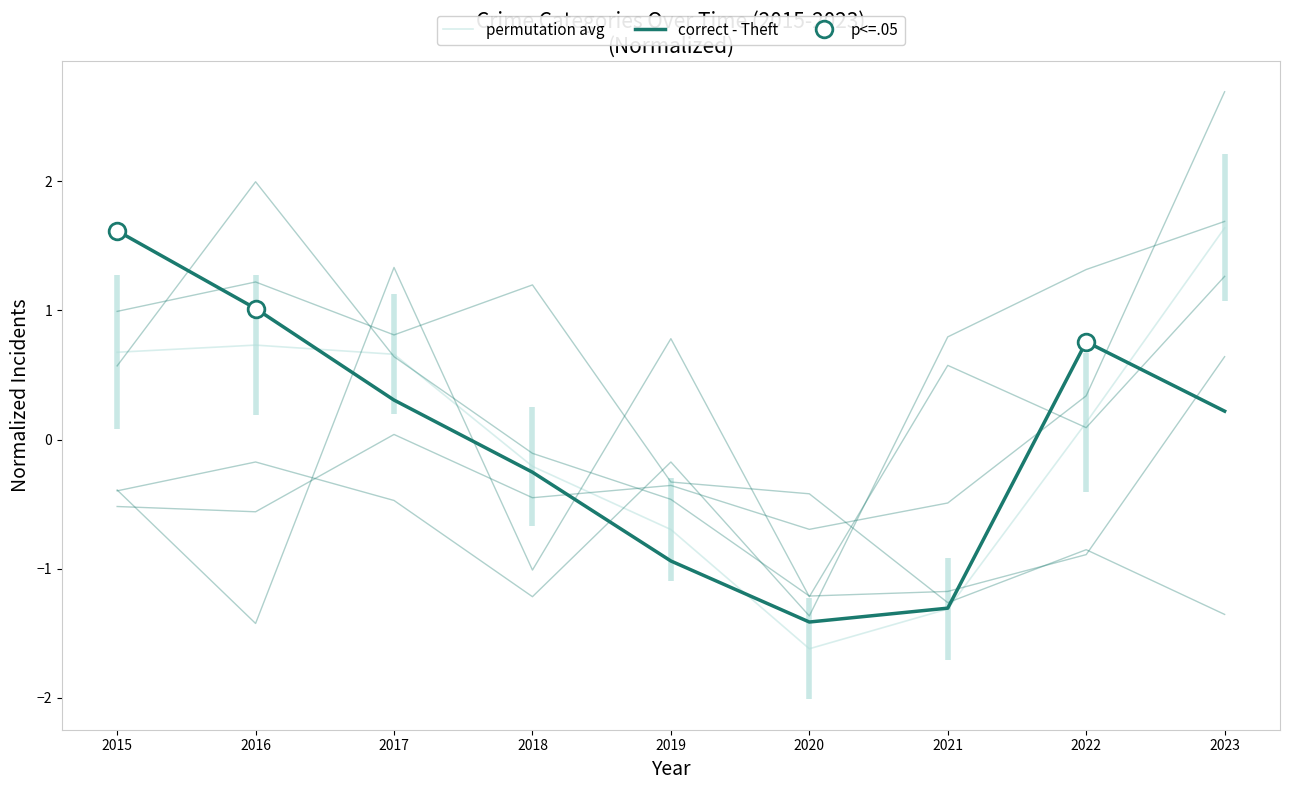

In correct - Theft, how many points are higher than both neighbors (excluding endpoints)?

1